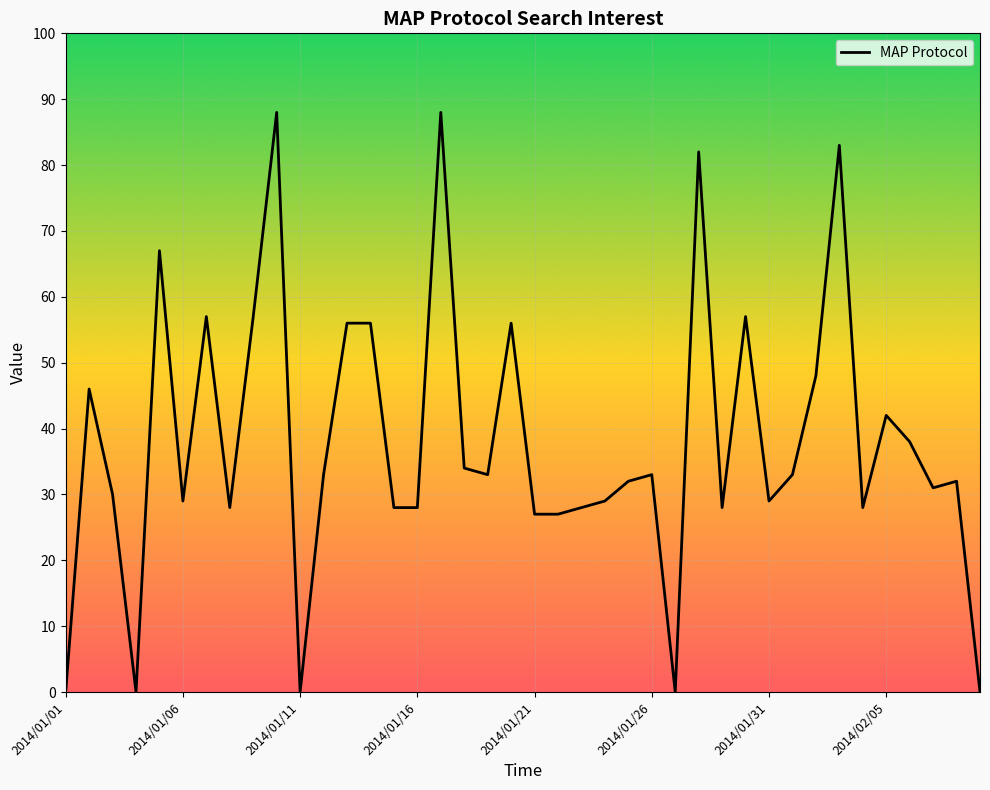

What is the greatest value displayed?

88